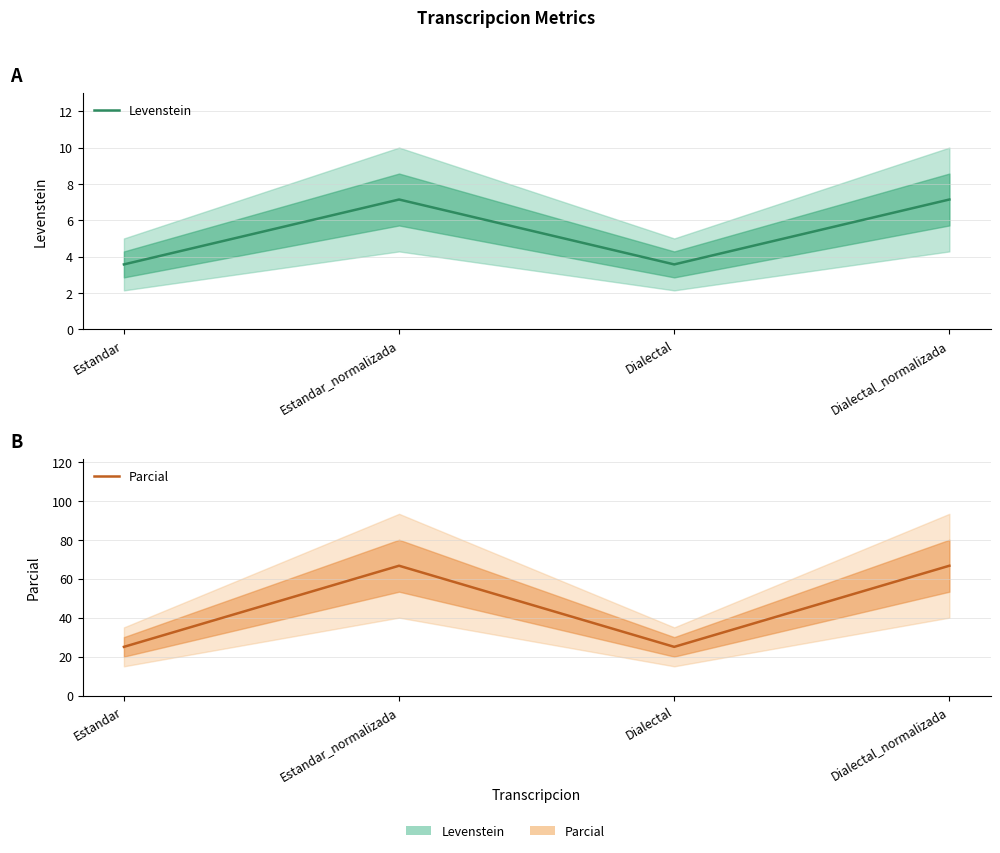

What is the label of the 3rd point from the left?

Dialectal